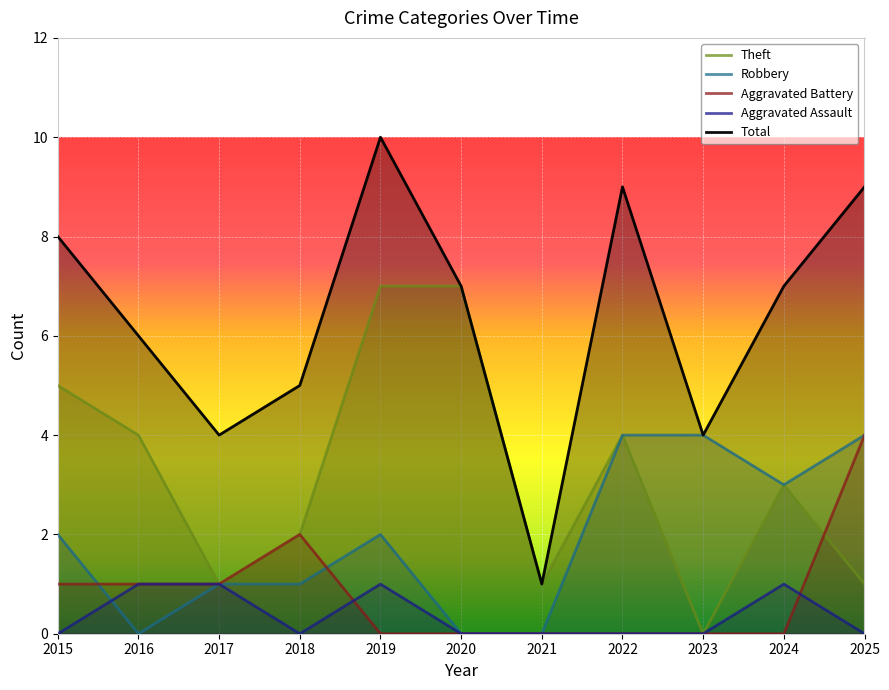

The value of Total at 2024 is 11. True or false?

False